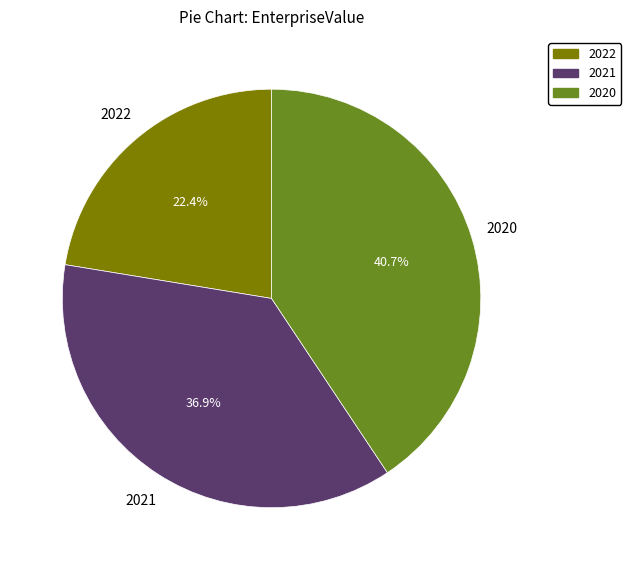

Combined, do 2020 and 2022 account for over 50%?

Yes